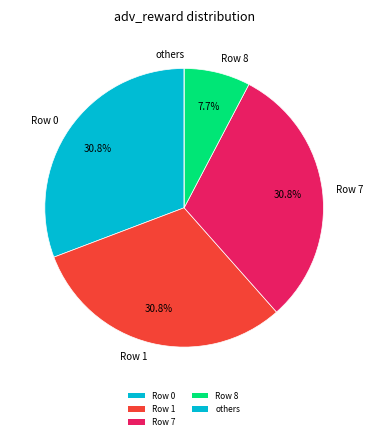

Combined, do Row 1 and Row 7 account for over 50%?

Yes